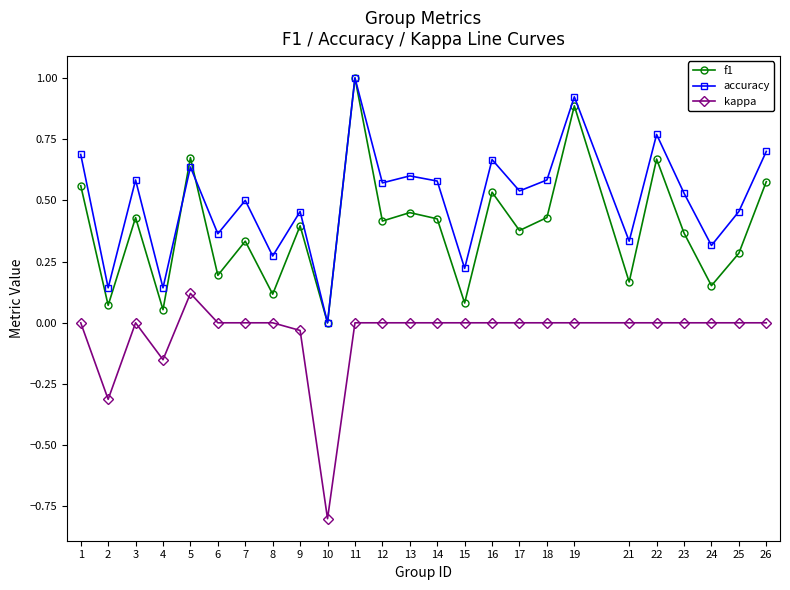

True or false: f1 has a value of 0.3 at 21.

False